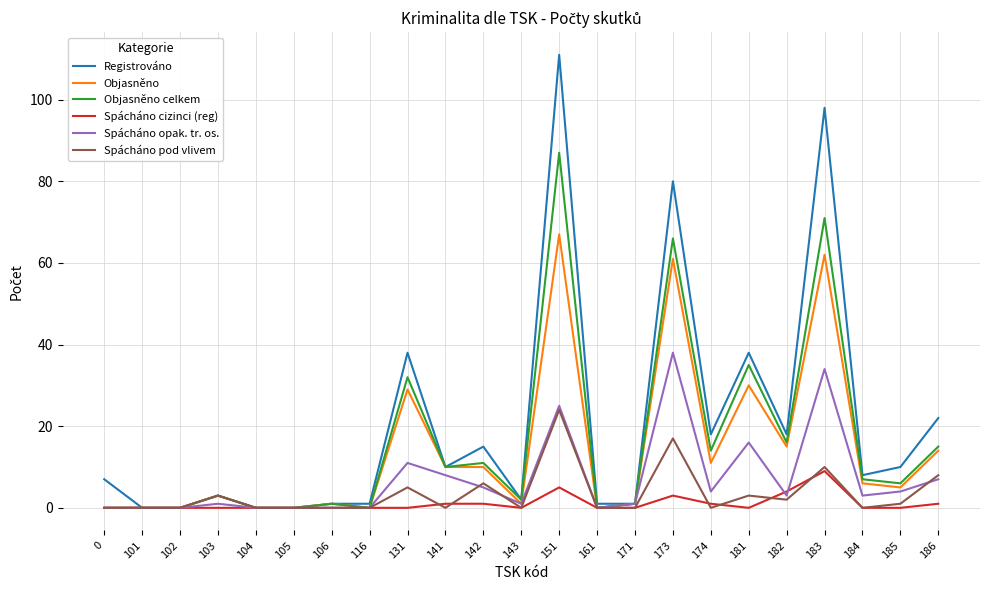

Between 116 and 182, which series saw the biggest shift?

Registrováno